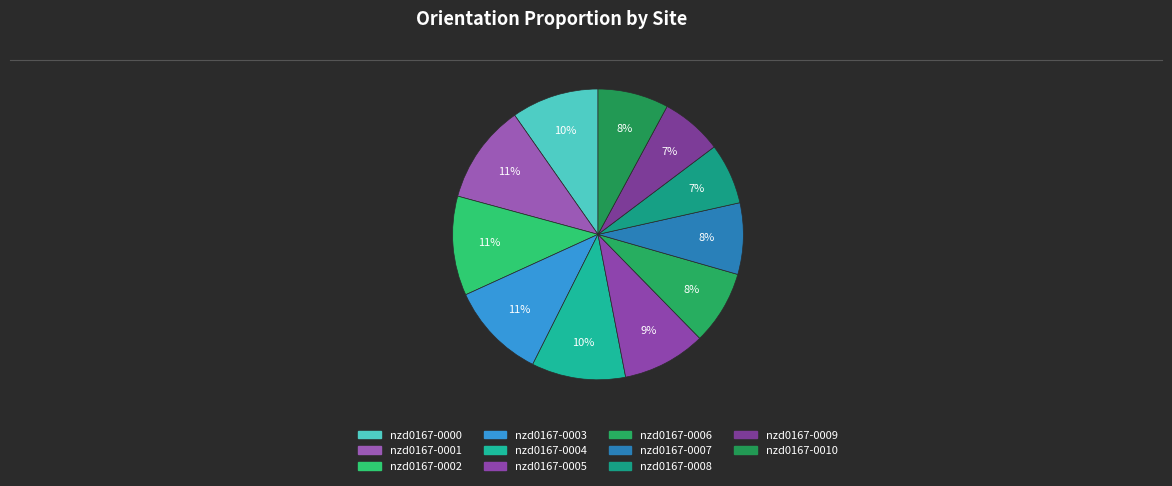

Does nzd0167-0008 represent more than half of the total?

No